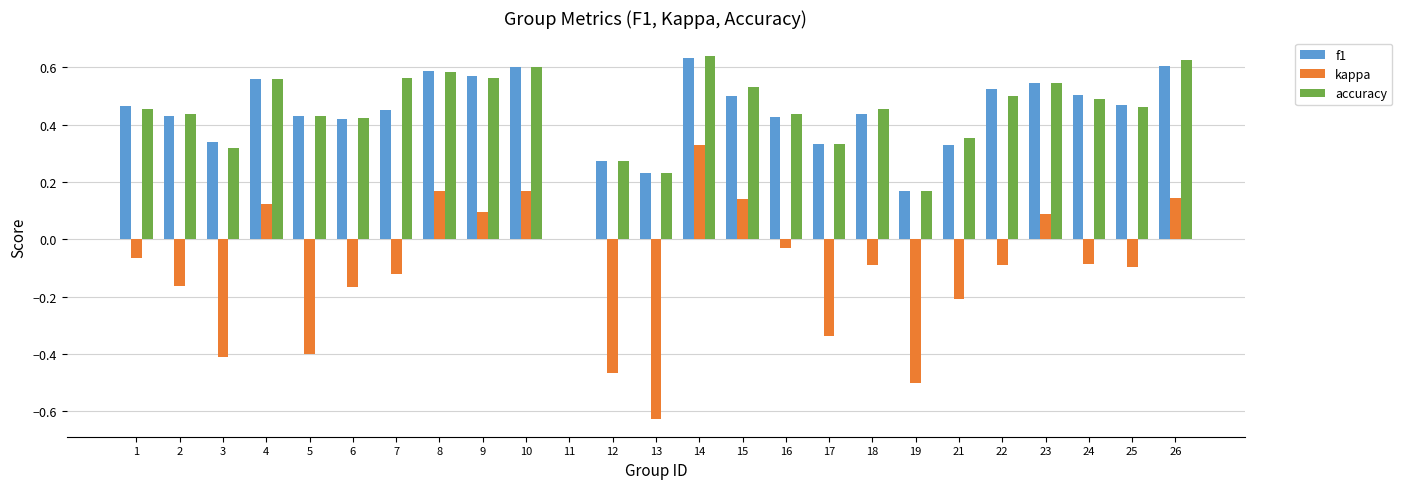

Is the value of kappa at 25 greater than the value of accuracy at 2?

No